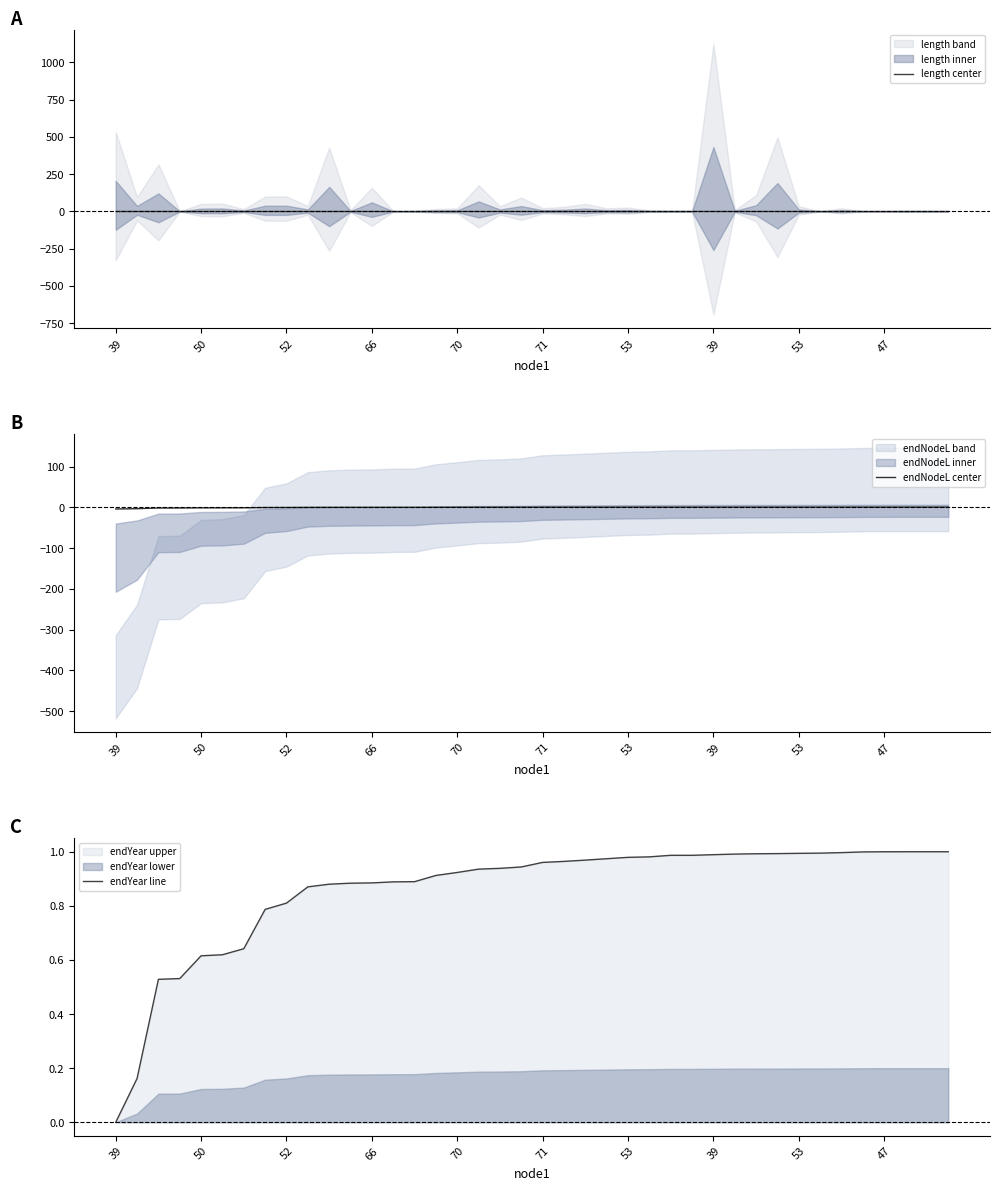

How many data points does each series have?

40